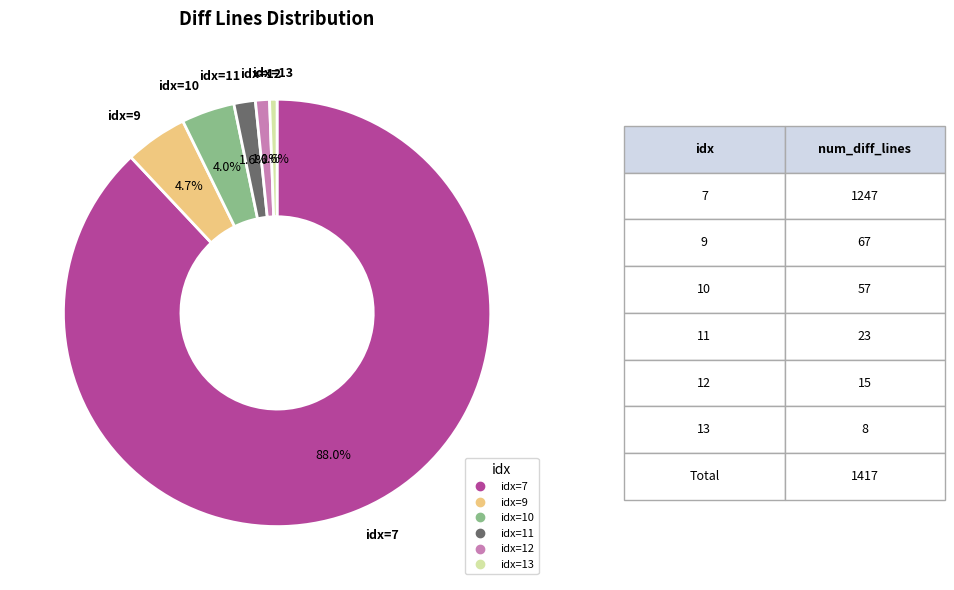

Is there a majority slice in this chart?

Yes